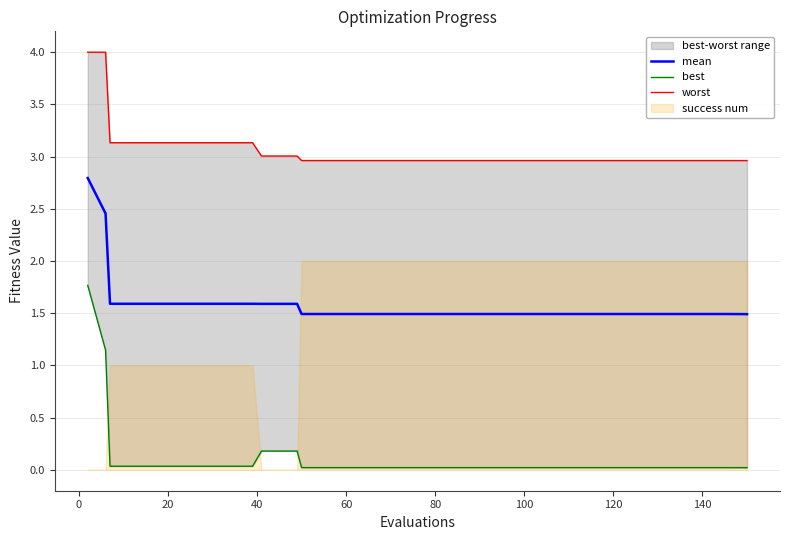

What is the value of the worst point at the 22nd from the left?

3.0